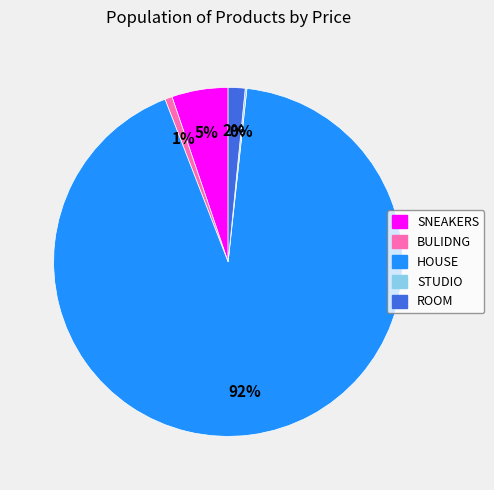

Is it true that SNEAKERS is 1% of the pie?

False